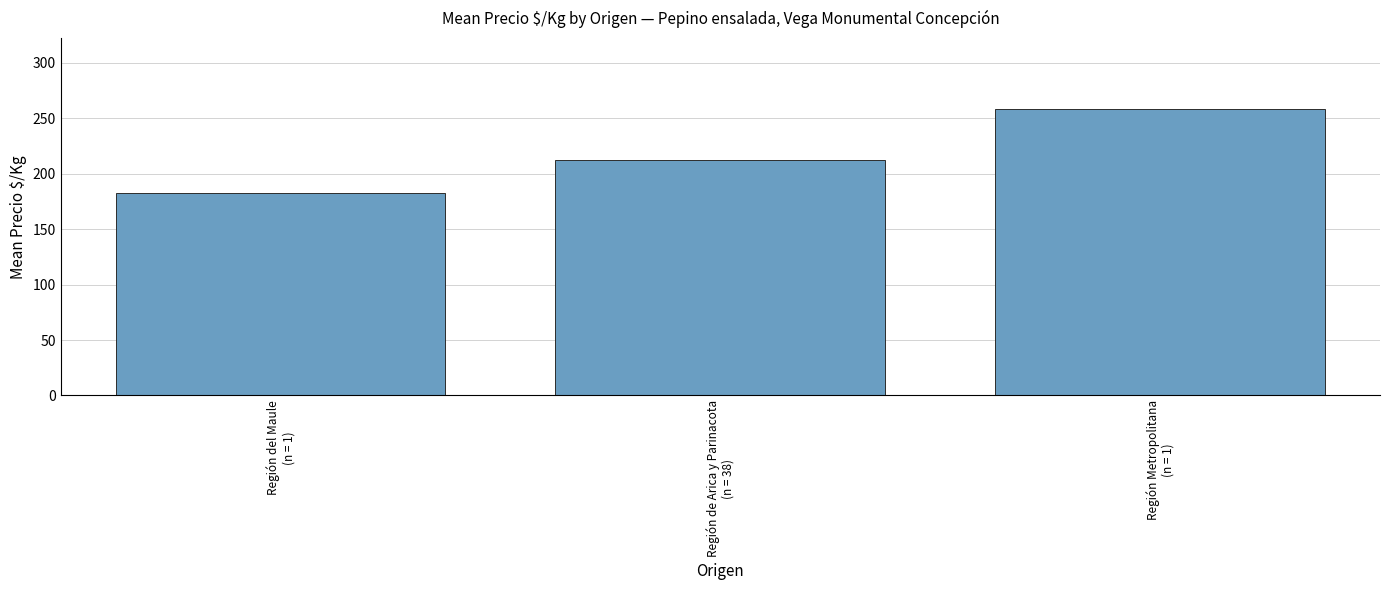

What is the minimum value shown in the chart?

183.0